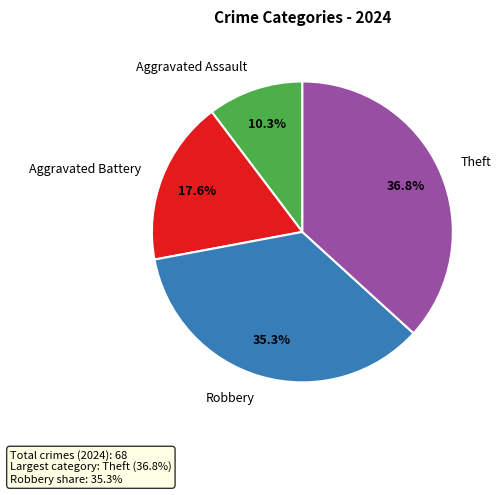

Is it true that Aggravated Battery is 18% of the pie?

True